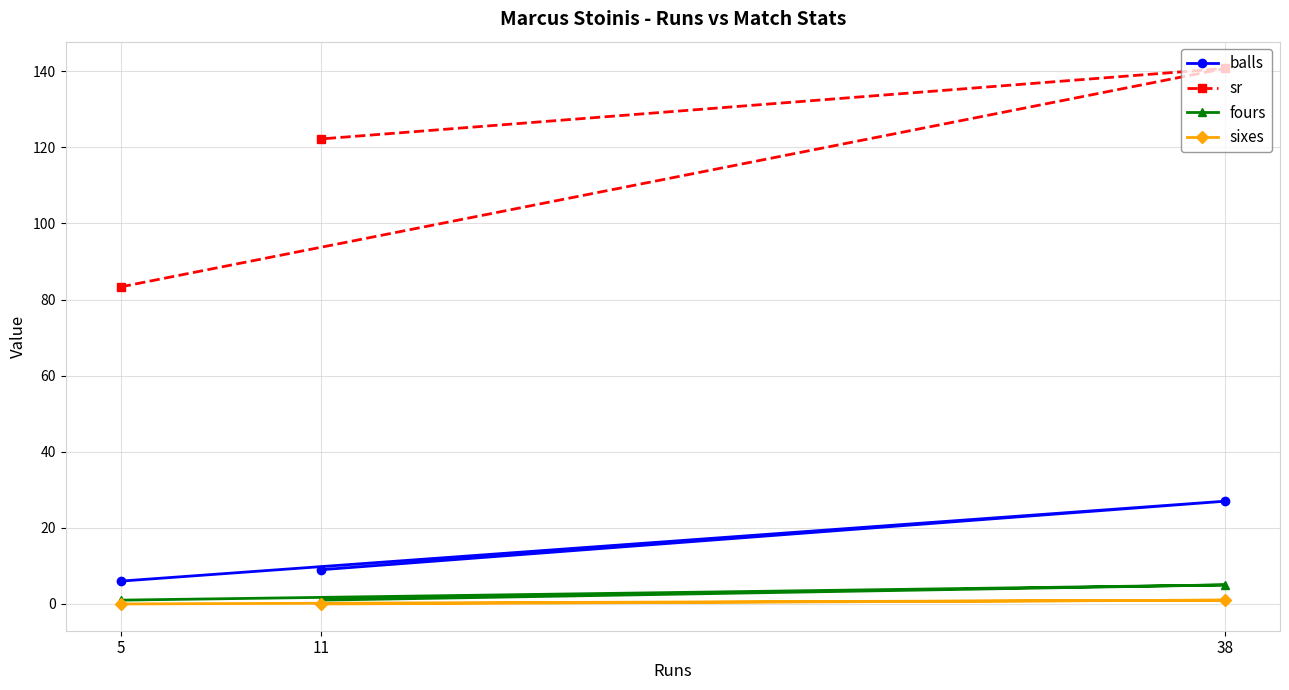

What is the value of the sr point at the 3rd from the left?

140.7